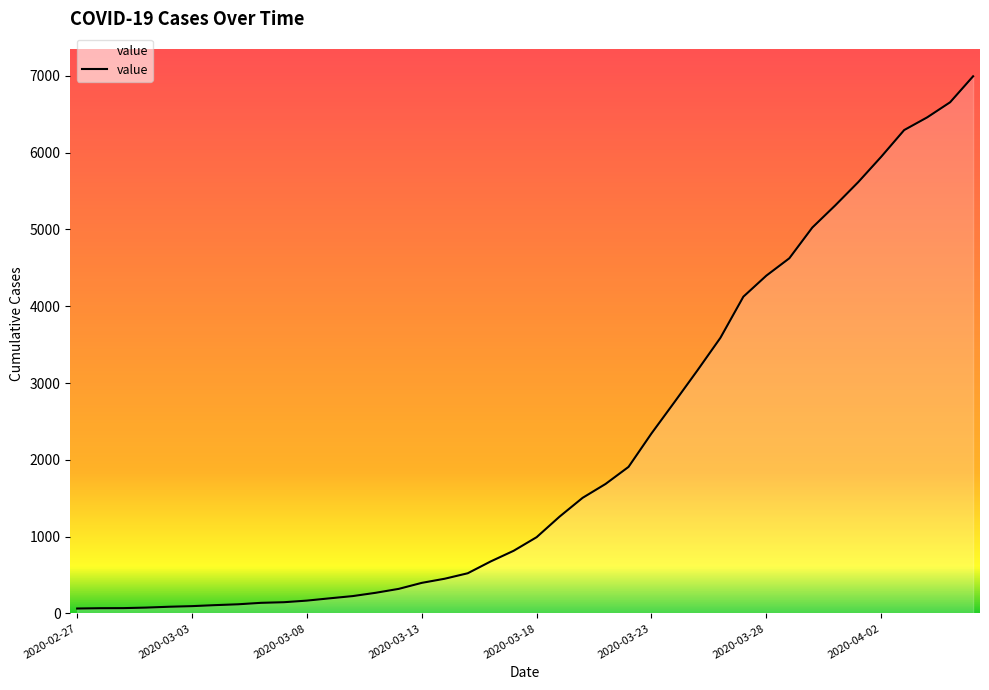

What is the difference between the maximum and minimum values?

6931